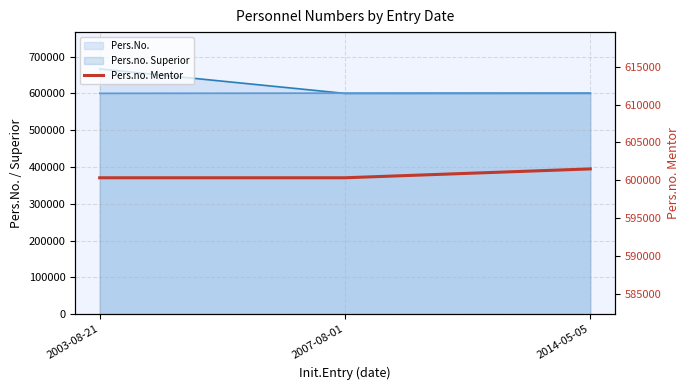

At which label is the value closest to 600919?

2003-08-21